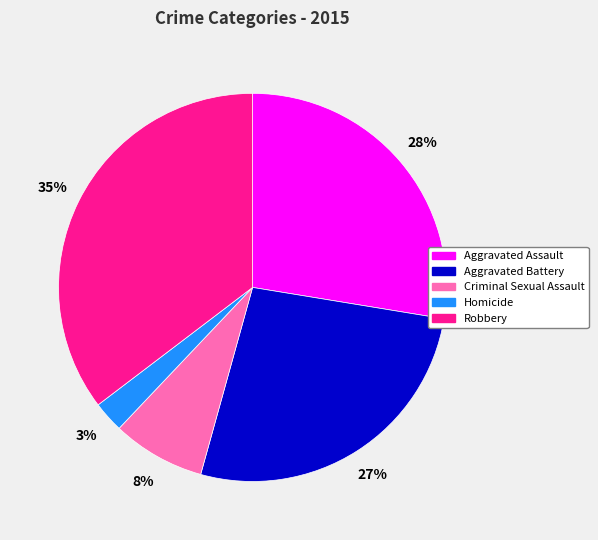

Between Homicide and Robbery, which is larger?

Robbery